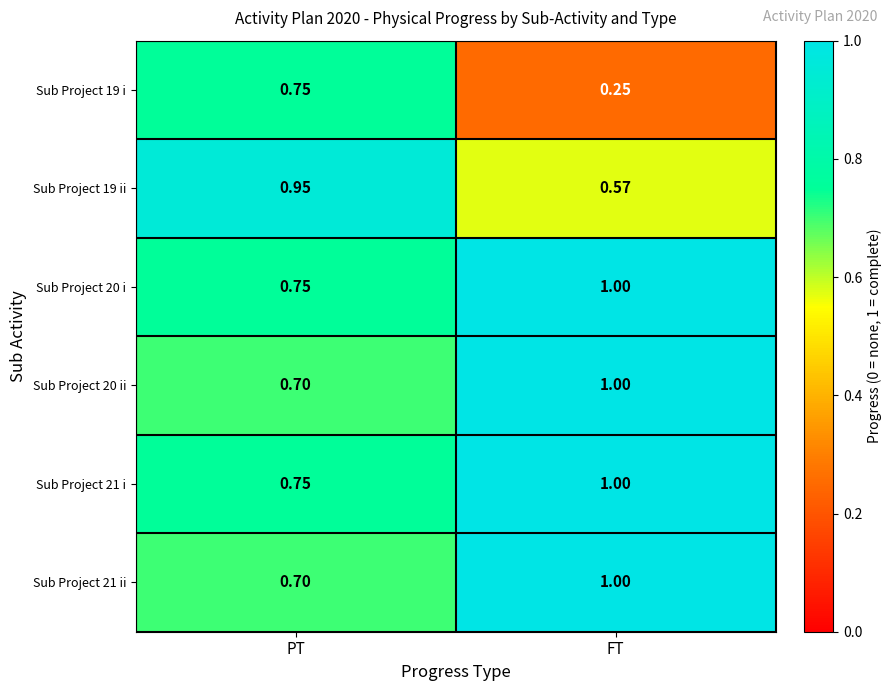

List the labels in order of Sub Project 21 ii value, smallest first.

PT, FT